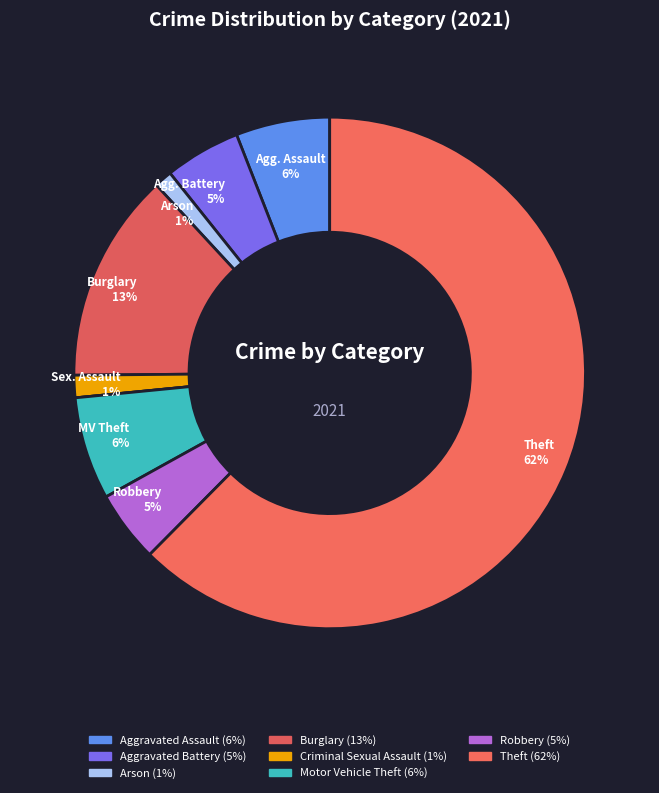

Which category accounts for the majority?

Theft